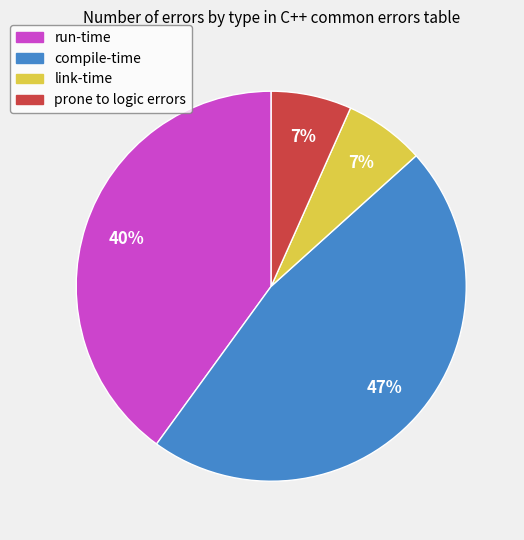

To the nearest percent, what is the difference between the run-time and prone to logic errors slice percentages?

33%